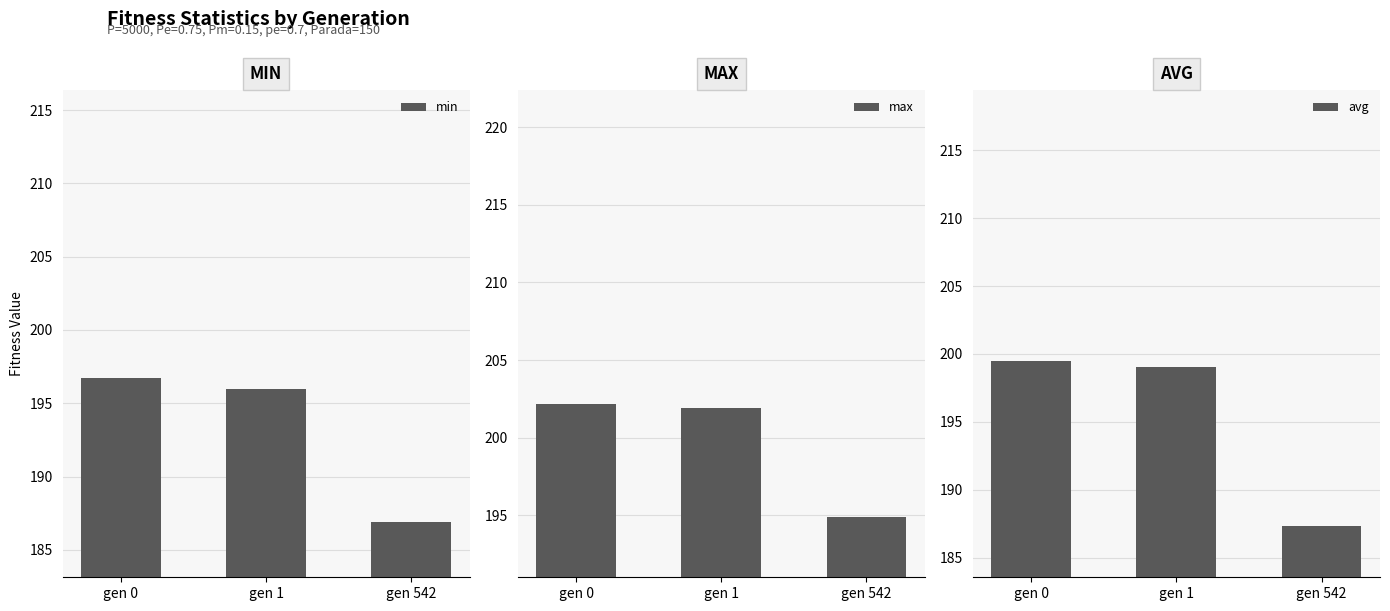

How many distinct data groups are displayed?

3